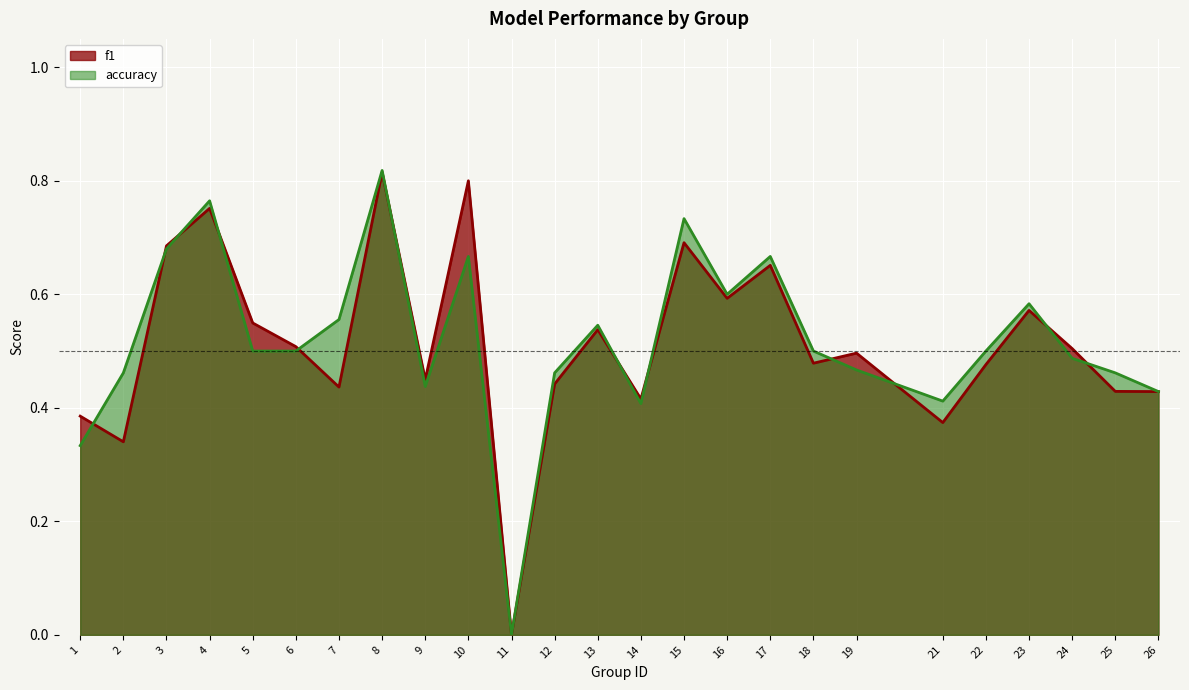

What is the value of the f1 point at the 20th from the left?

0.4